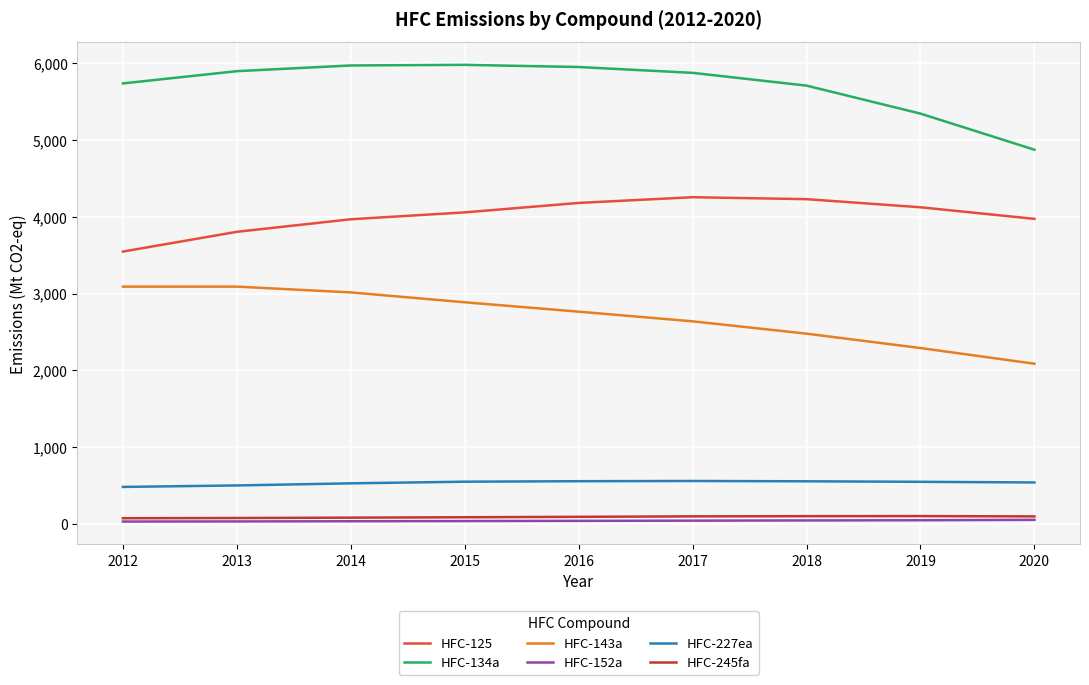

Is it true that HFC-134a equals 3315.0 at 2020?

False